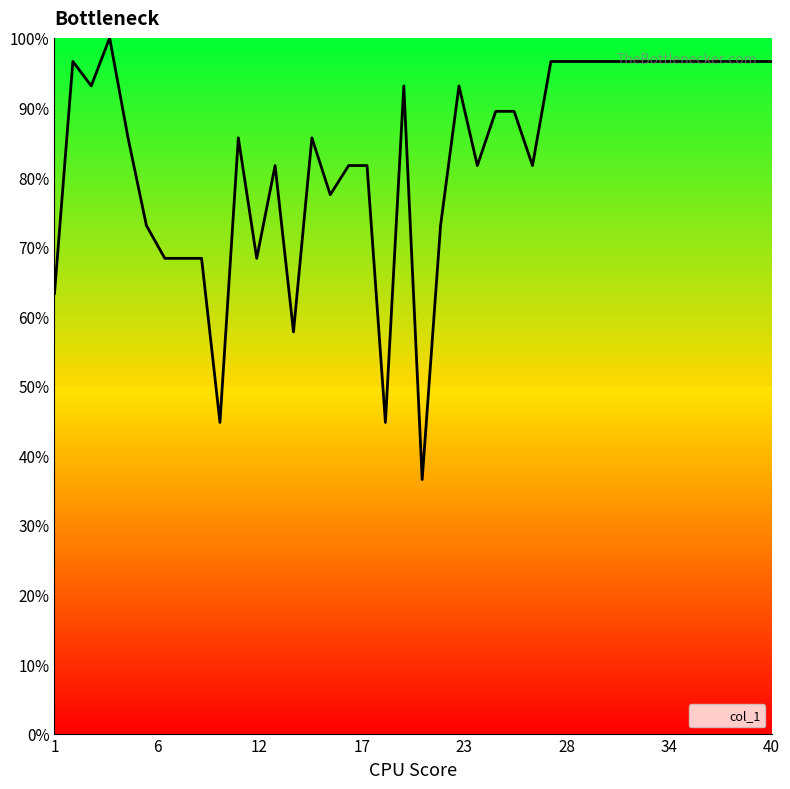

What is the difference between the maximum and minimum values?

63.5